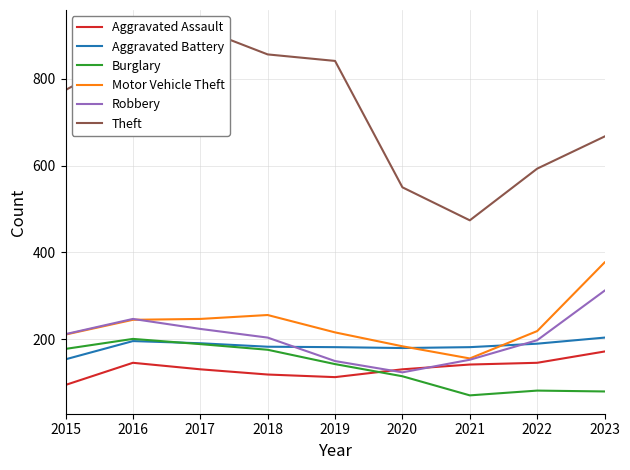

At which label is Robbery closest to 218?

2015